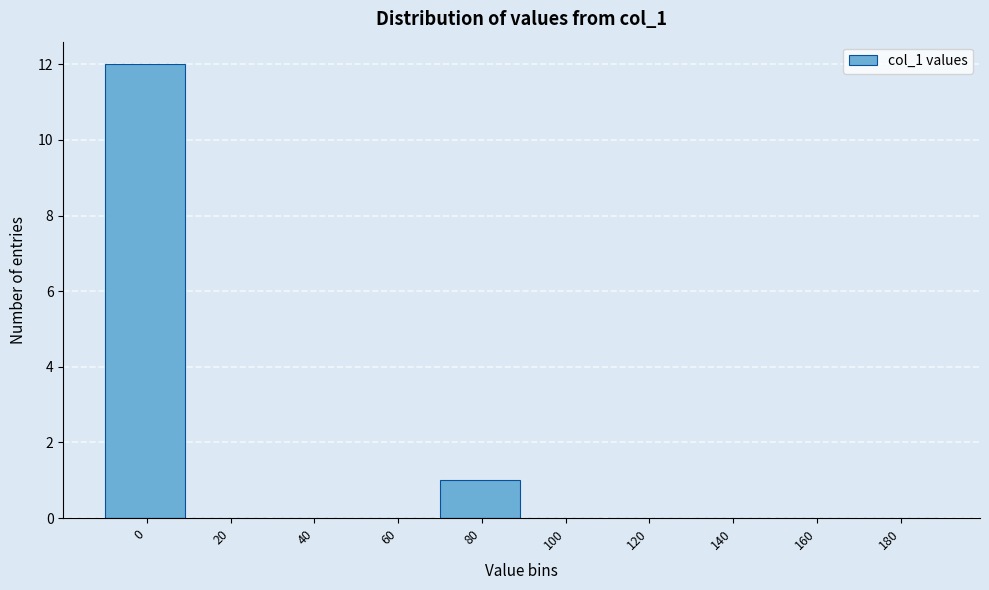

Reading left to right, transcribe all the data shown in this chart.

0=12	20=0	40=0	60=0	80=1	100=0	120=0	140=0	160=0	180=0